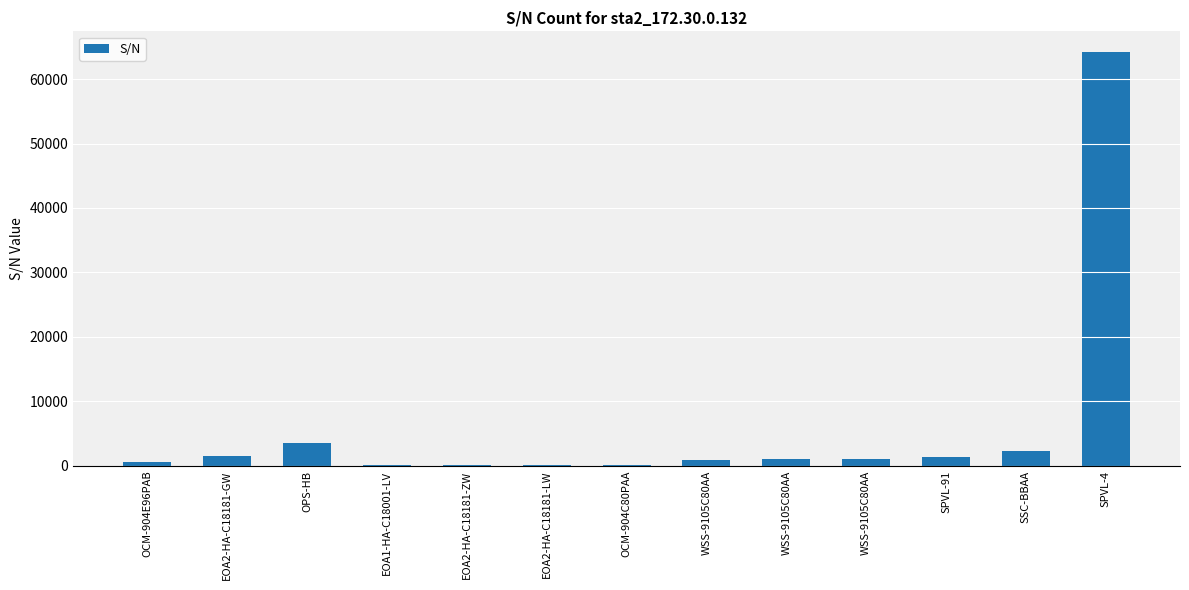

The chart shows a value of 2382 at SSC-BBAA. True or false?

True